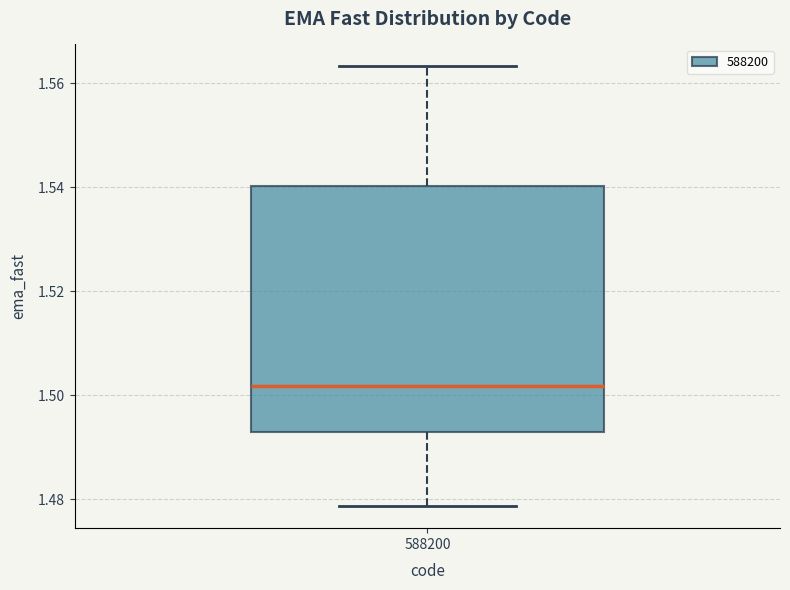

Where does the upper whisker of the box at x = 588200 end on the y-axis? The values are not printed on the chart, so give them approximately, as read against the axis.

1.564